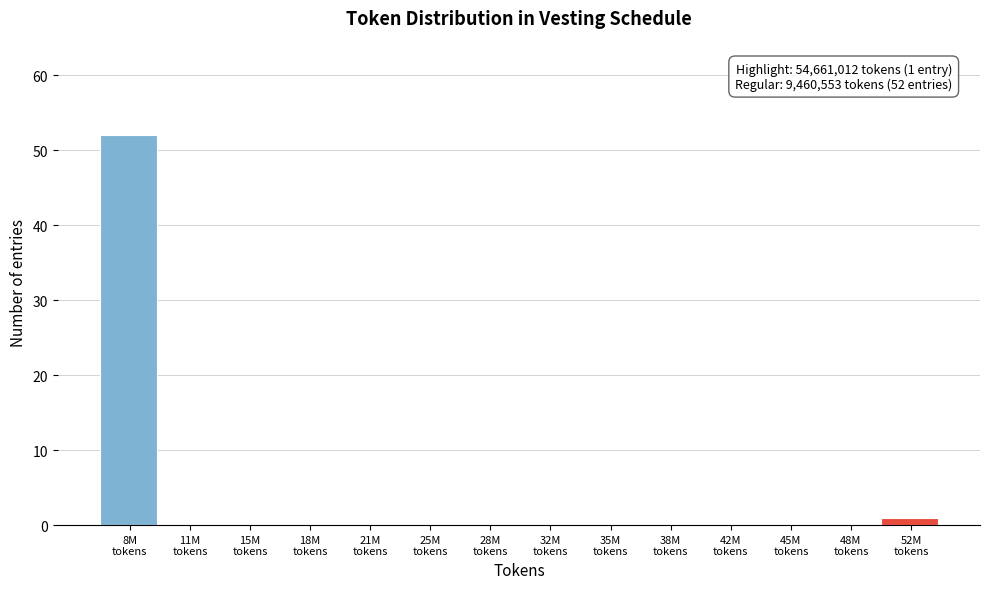

What is the sum of all values?

53